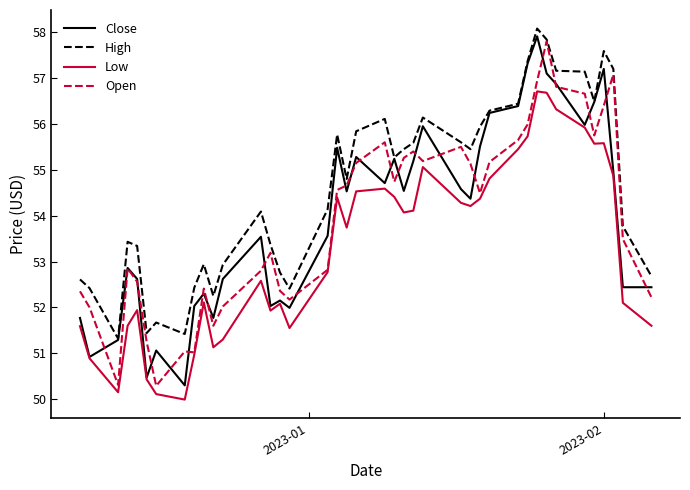

What is the smallest value displayed?

50.0